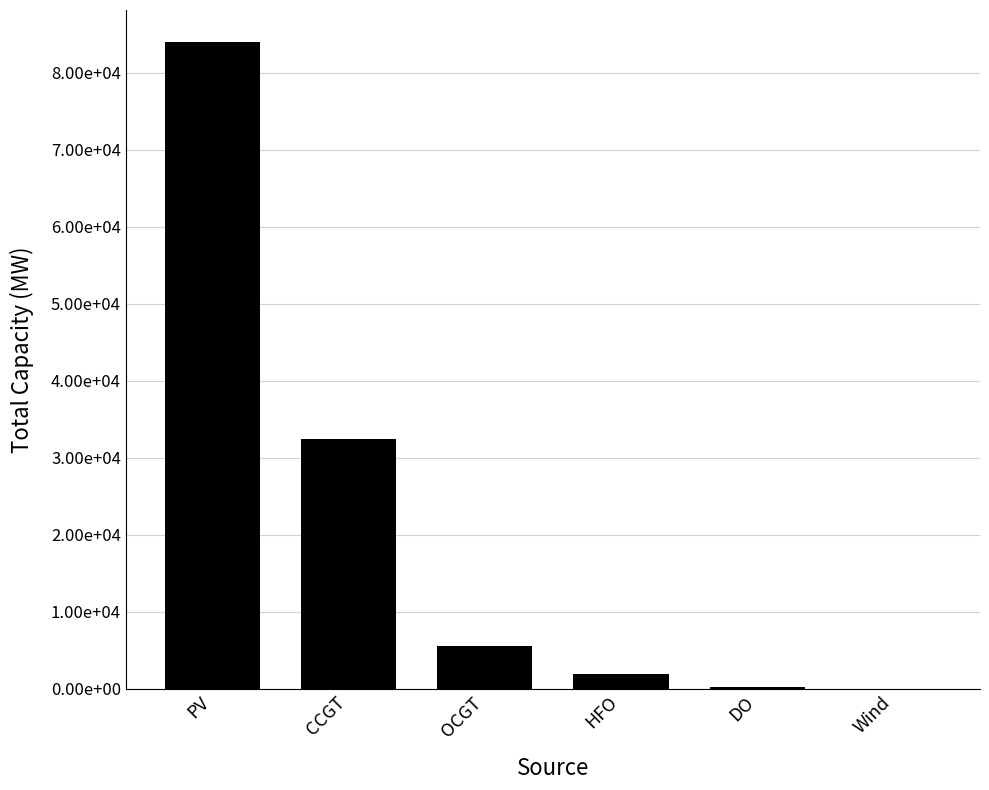

What position from the right is OCGT?

4